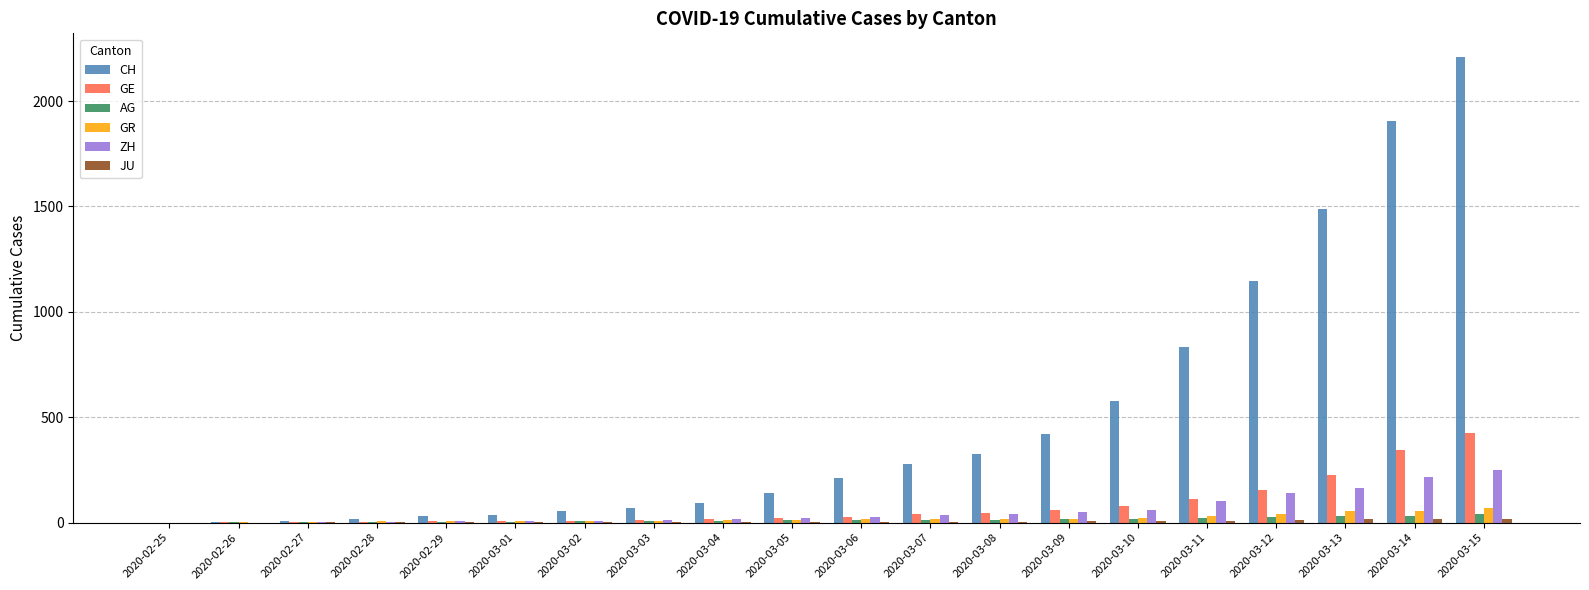

What is the maximum value for GR?

71